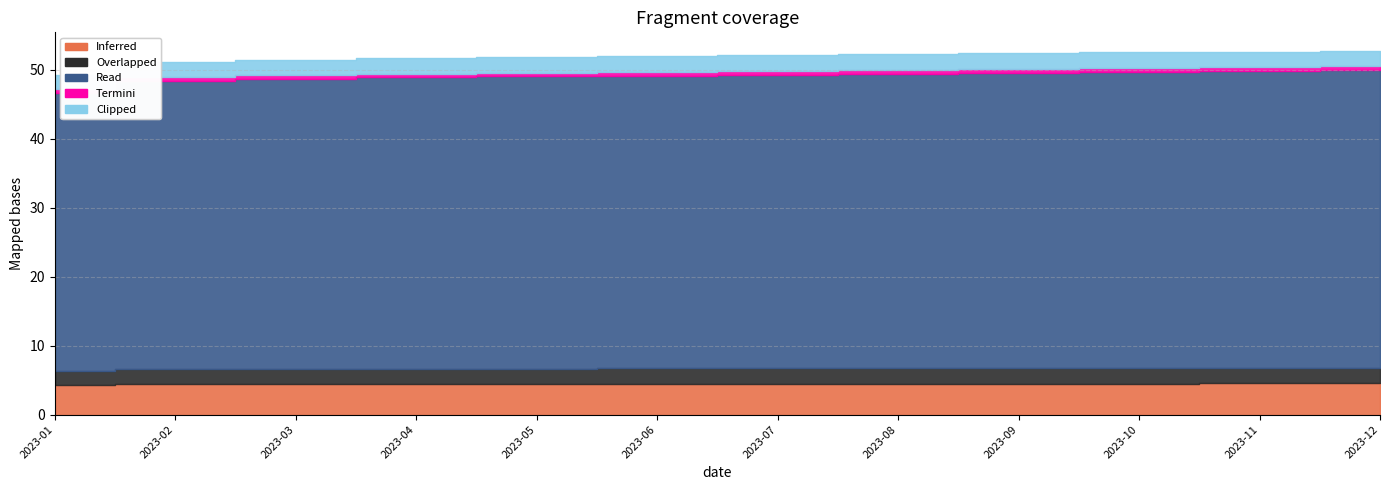

How many lines are shown in the chart?

5